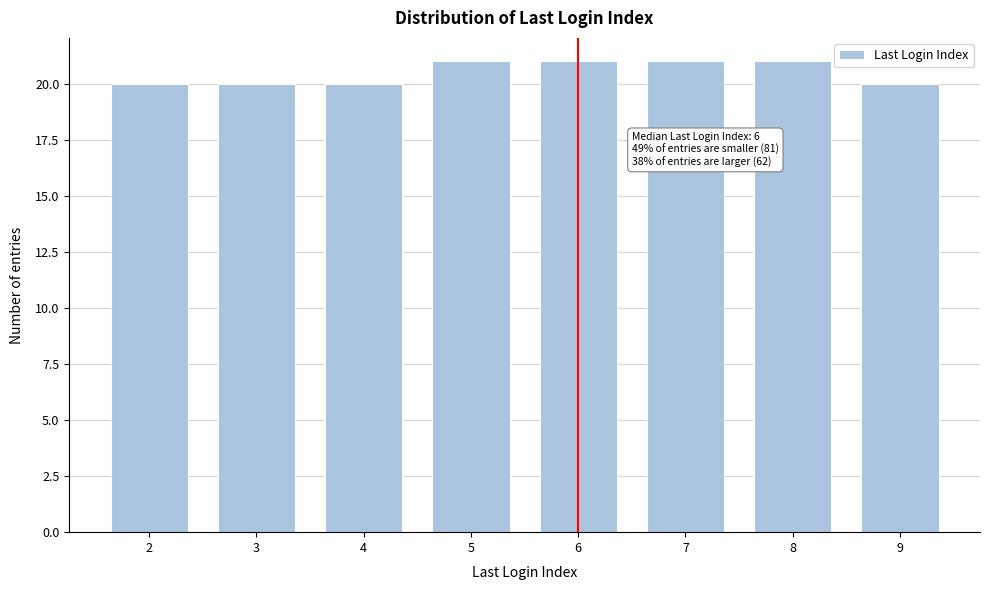

Reading left to right, extract all data points from this chart.

20	20	20	21	21	21	21	20